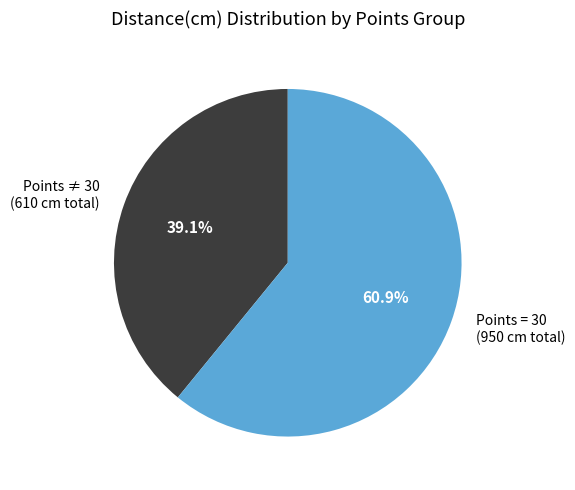

To the nearest percent, what is the difference between the largest and smallest slice percentages?

22%